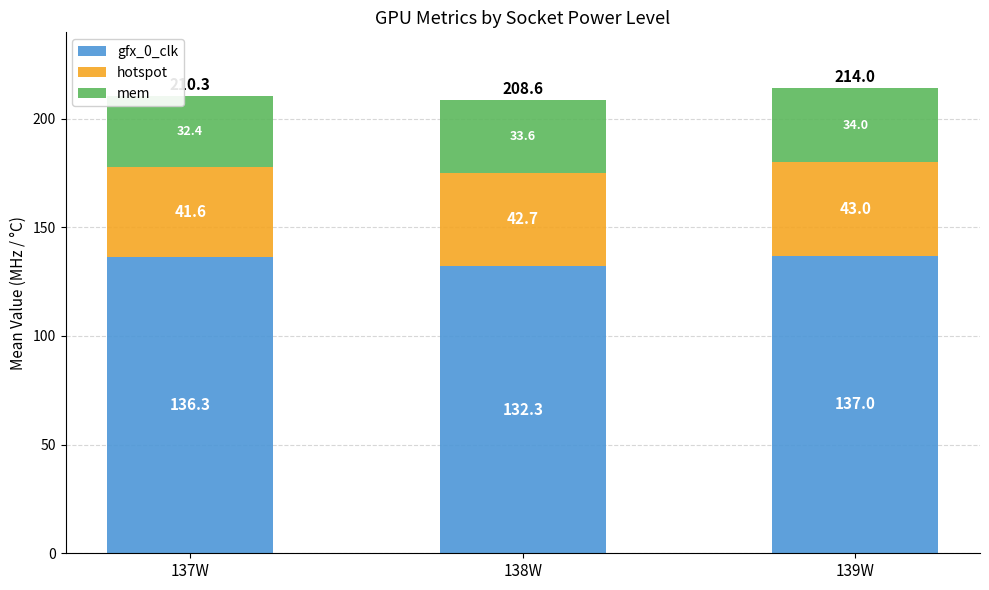

What is the sum of the gfx_0_clk values at 139W and 138W?

269.3